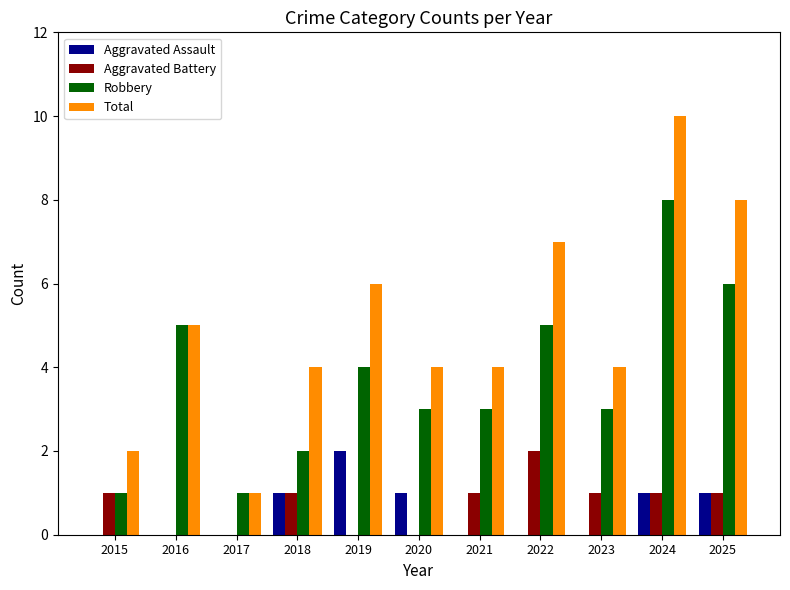

At which label is Robbery closest to 4?

2019